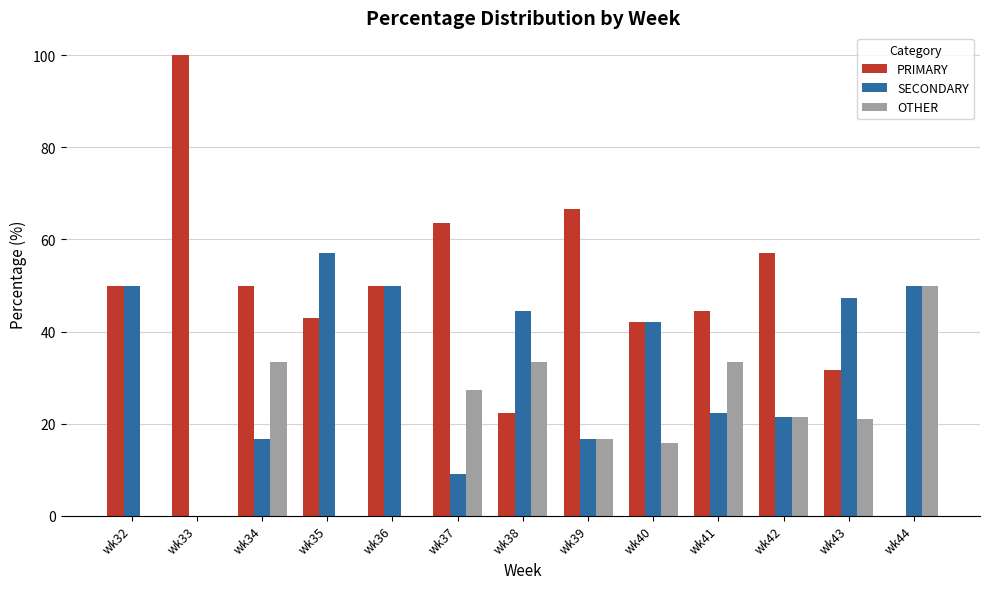

What value does the PRIMARY series have at wk41?

44.4